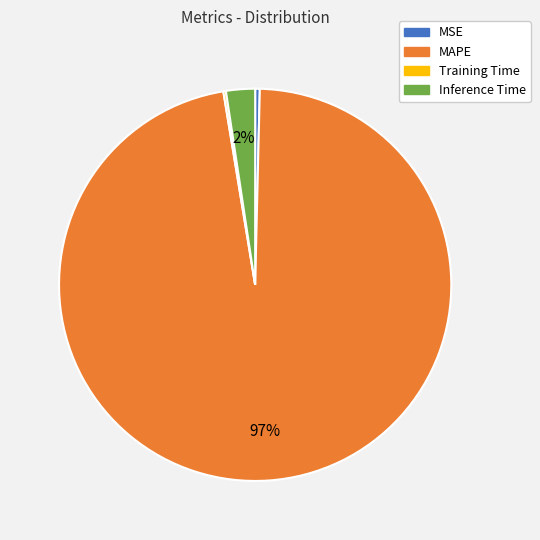

Is there any slice that represents more than half of the pie?

Yes